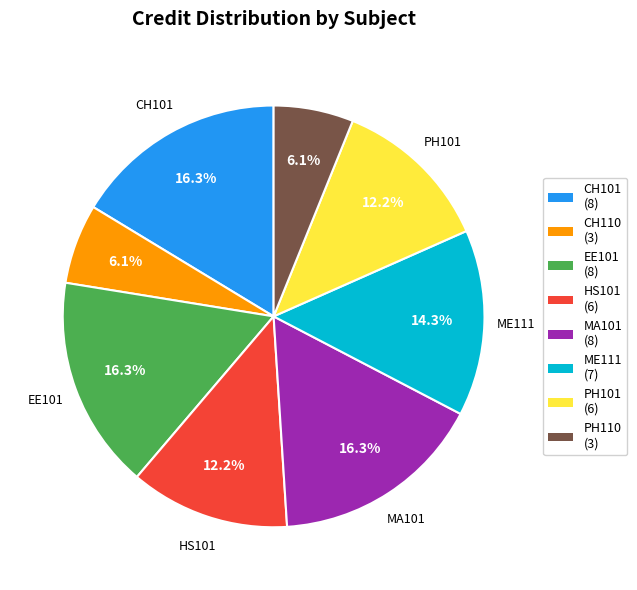

What percentage is NOT represented by MA101?

83.7%